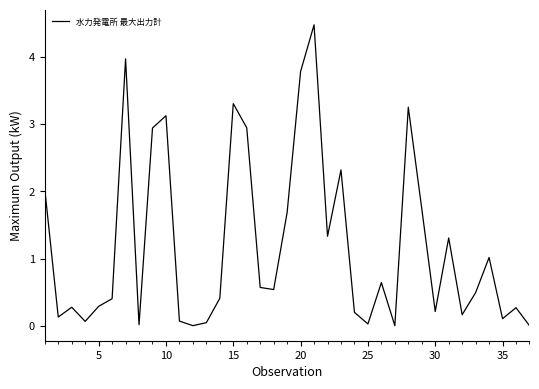

What is the greatest value displayed?

4.5